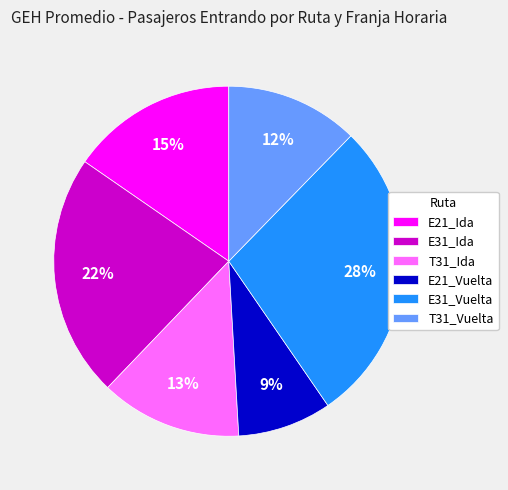

Is it true that E31_Ida is 35% of the pie?

False